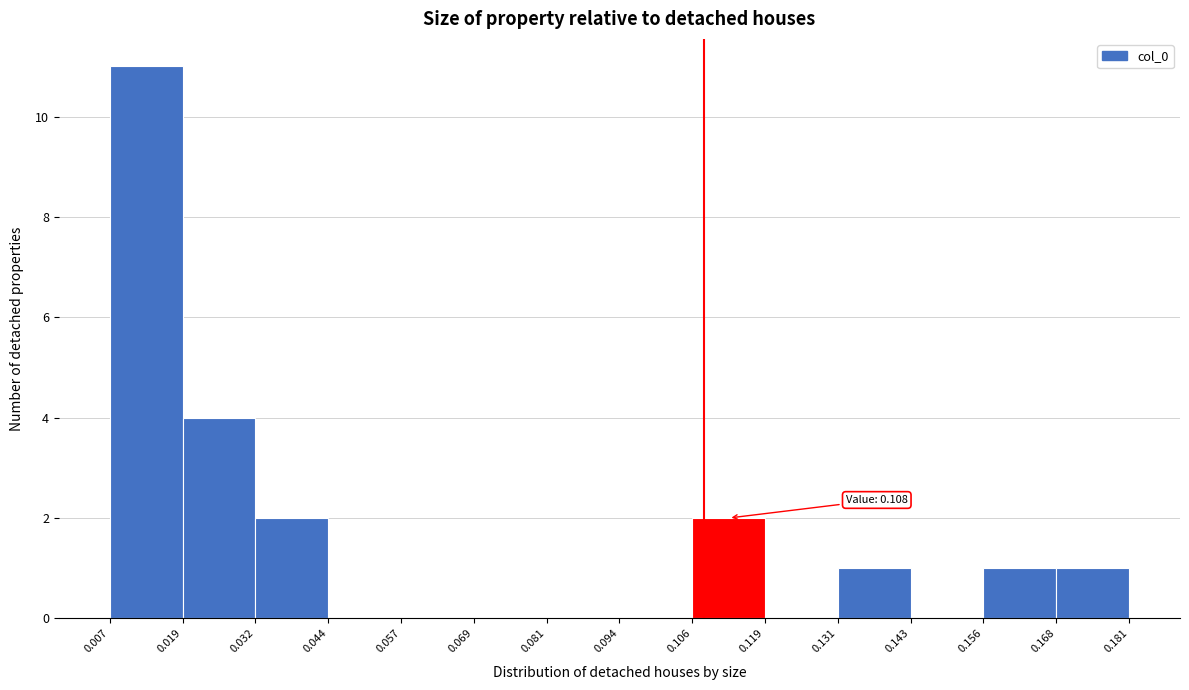

Which range on the x-axis has the tallest bar?

0.007 to 0.019